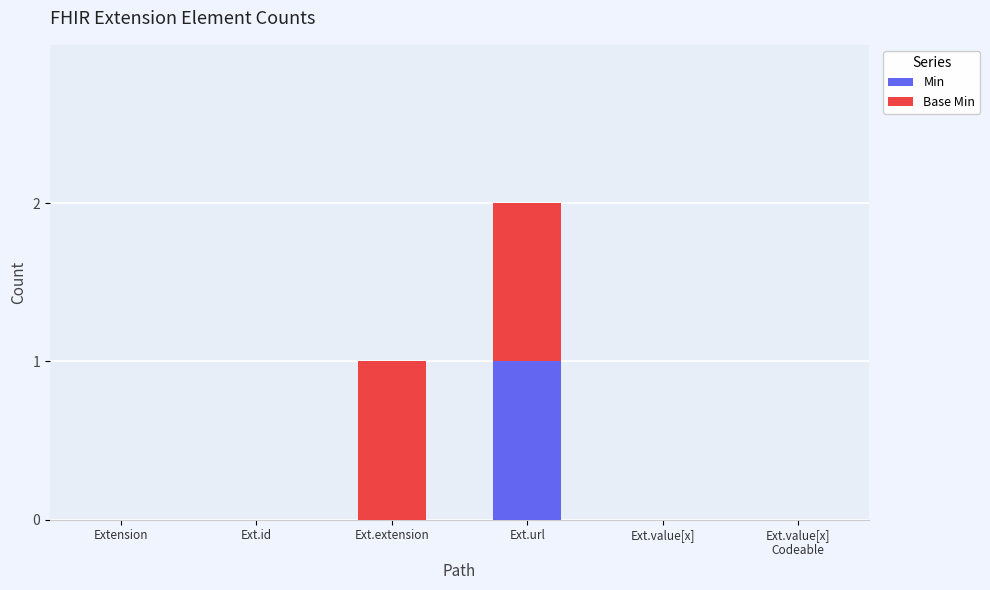

True or false: Min has a value of 0 at Ext.extension.

True